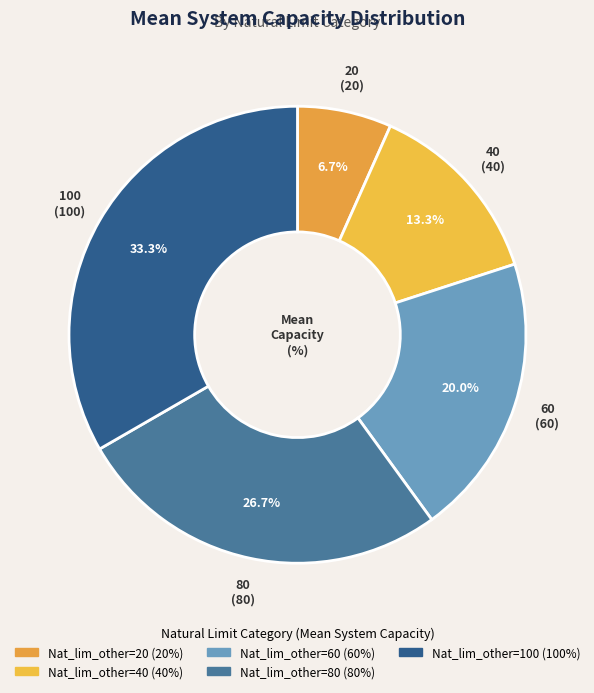

Count the number of slices in the pie.

5